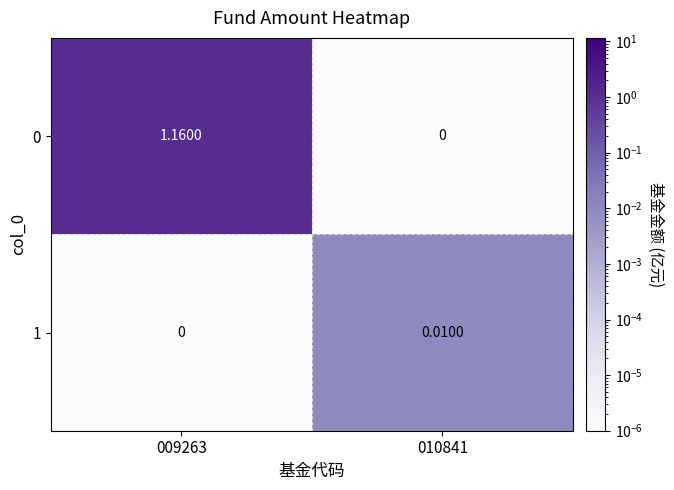

How many data points does each series have?

2